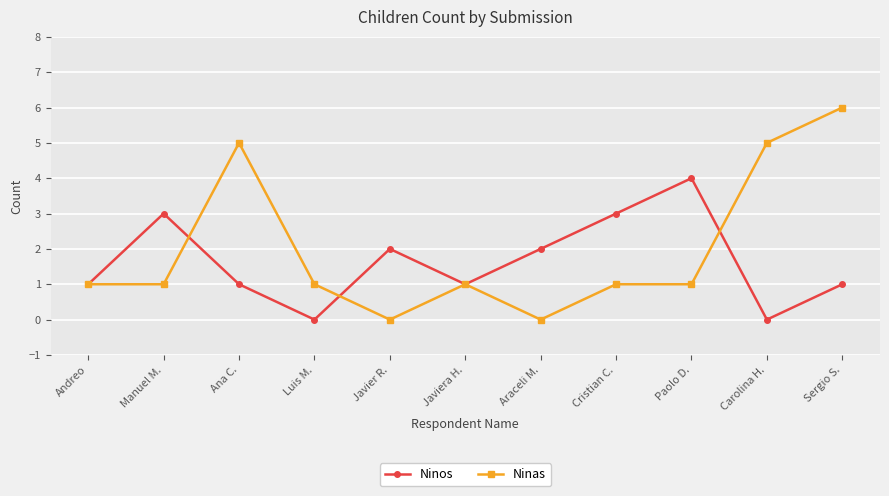

How many lines are shown in the chart?

2